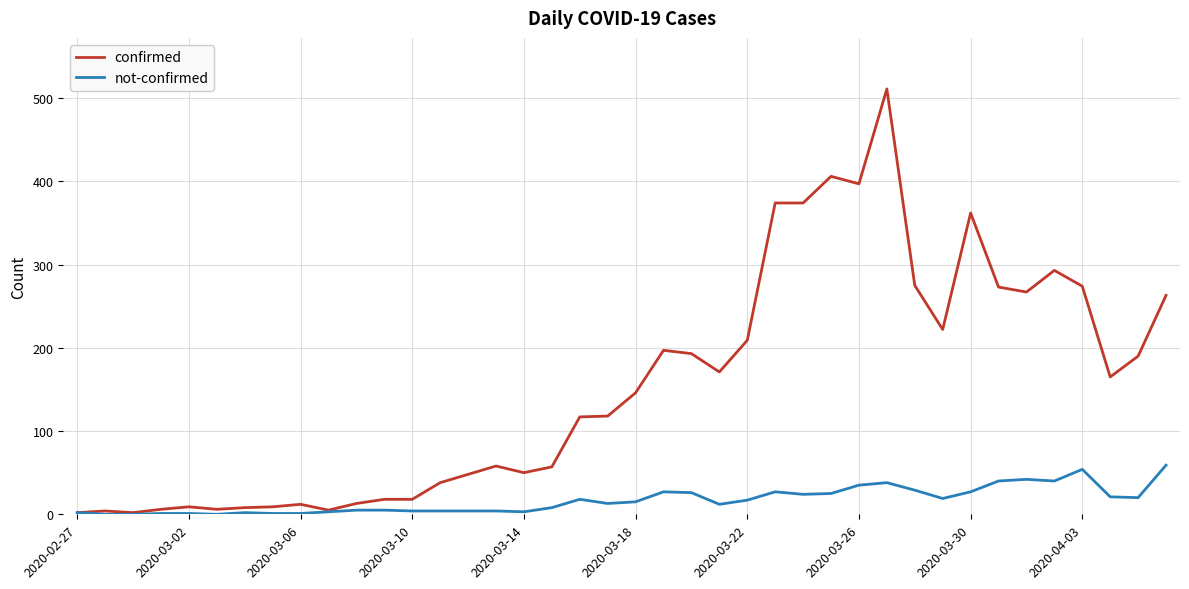

What is the sum of all confirmed values?

6160